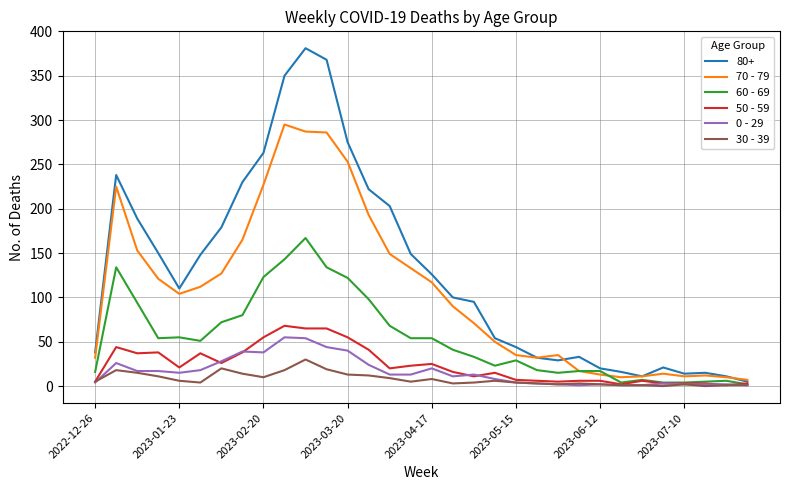

What is the difference between the maximum and minimum values in the 70 - 79 series?

288